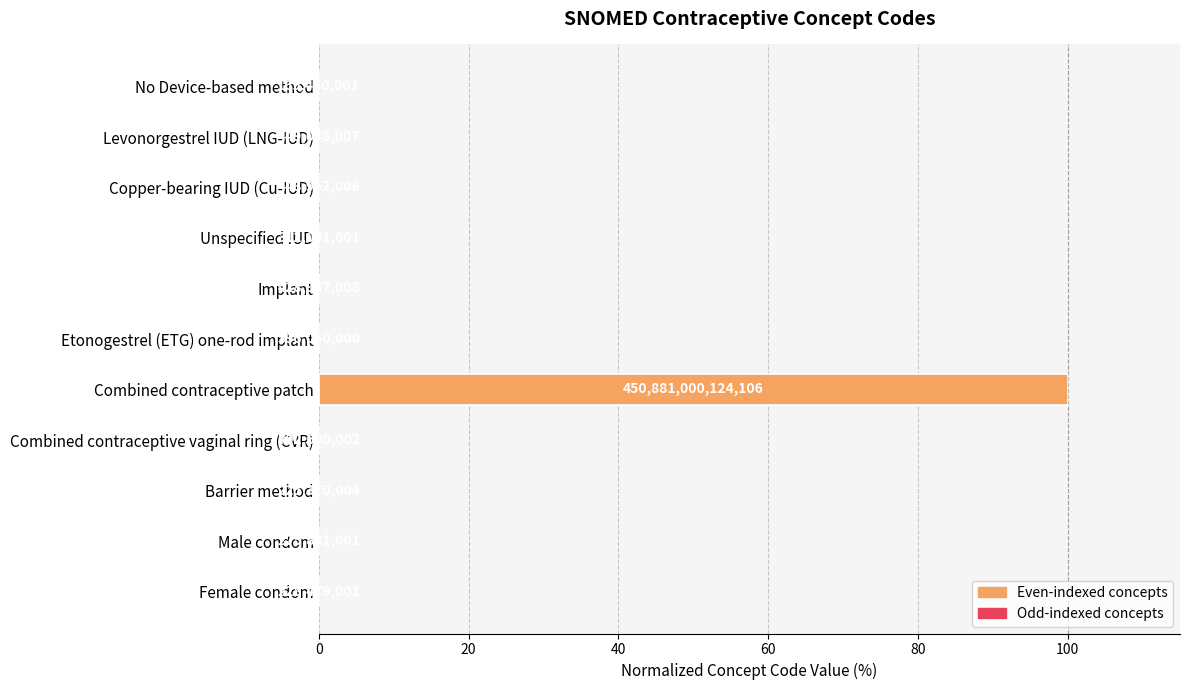

What is the difference between the maximum and minimum values?

100.0